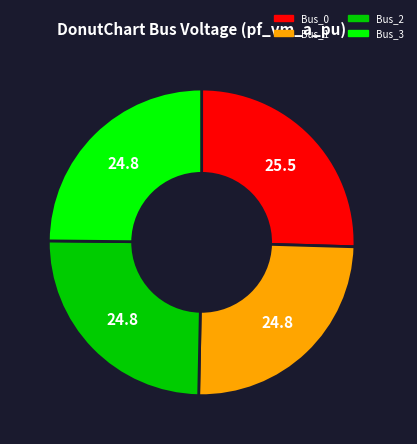

Combined, do Bus_3 and Bus_0 account for over 50%?

Yes